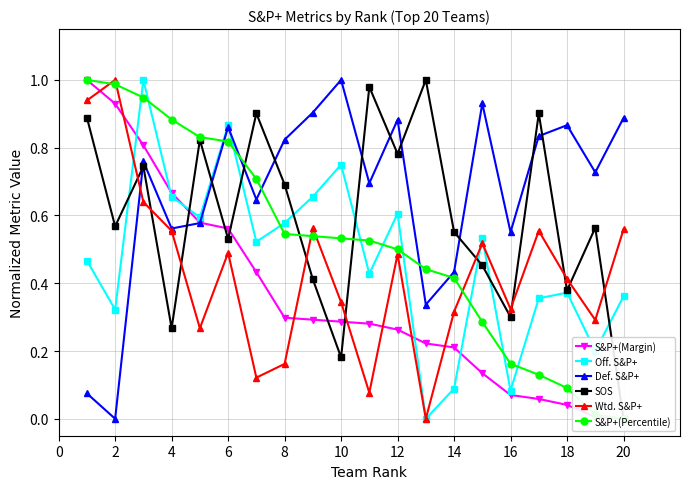

How many intersections are there between Wtd. S&P+ and SOS?

10